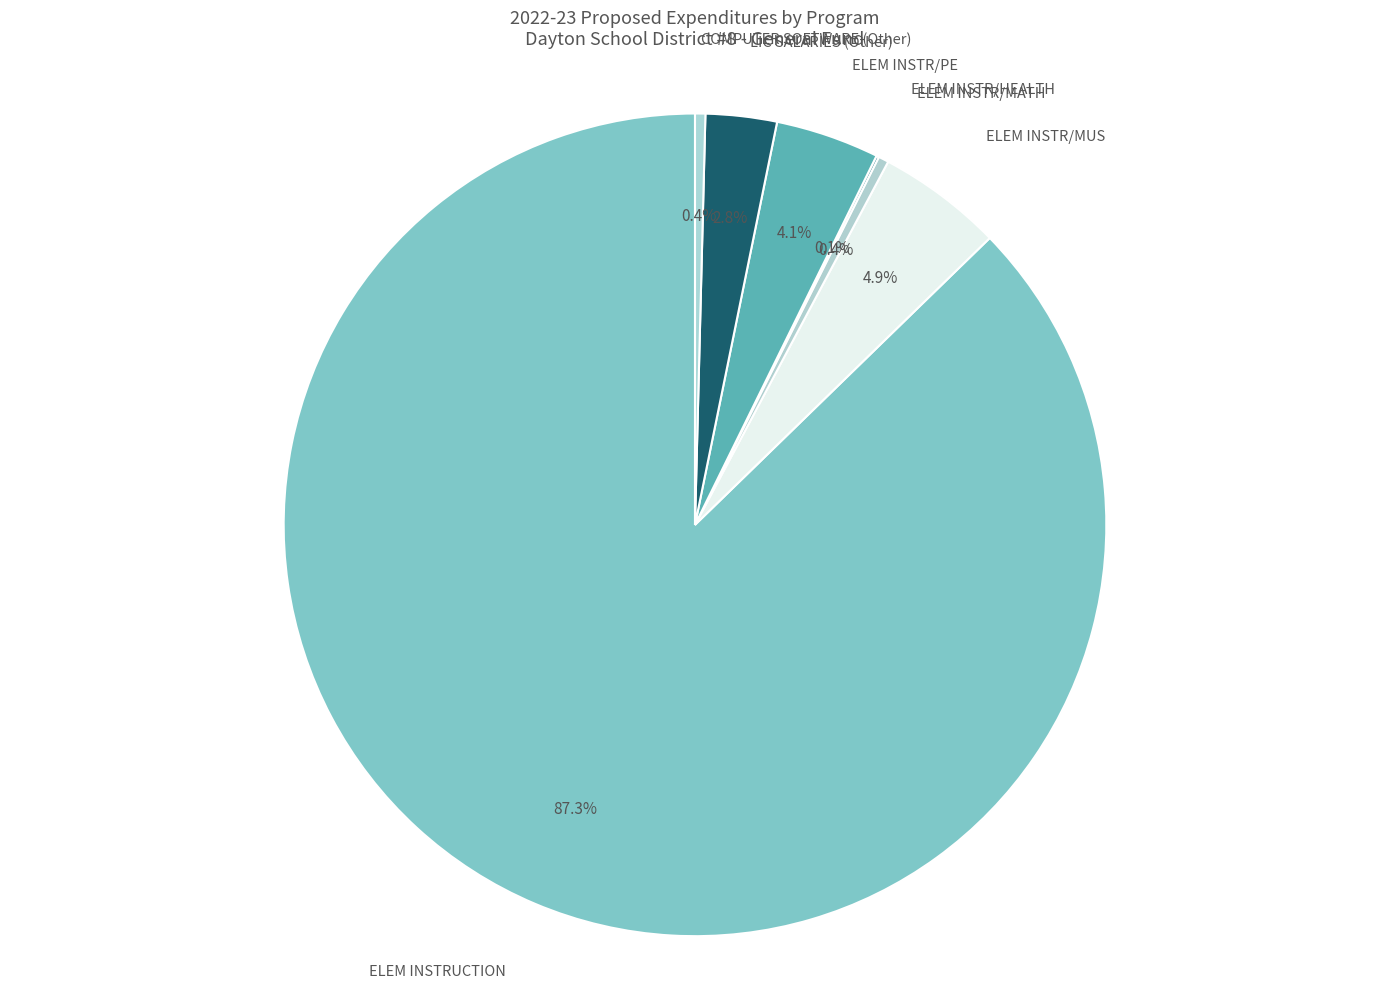

Which has a higher value, ELEM INSTRUCTION or COMPUTER SOFTWARE (Other)?

ELEM INSTRUCTION